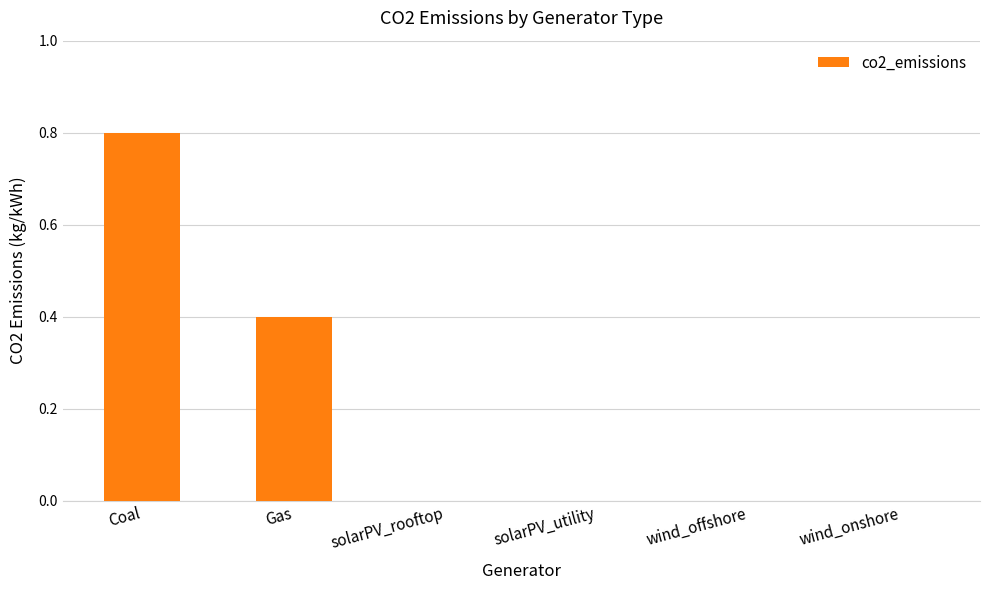

How many distinct data groups are displayed?

1